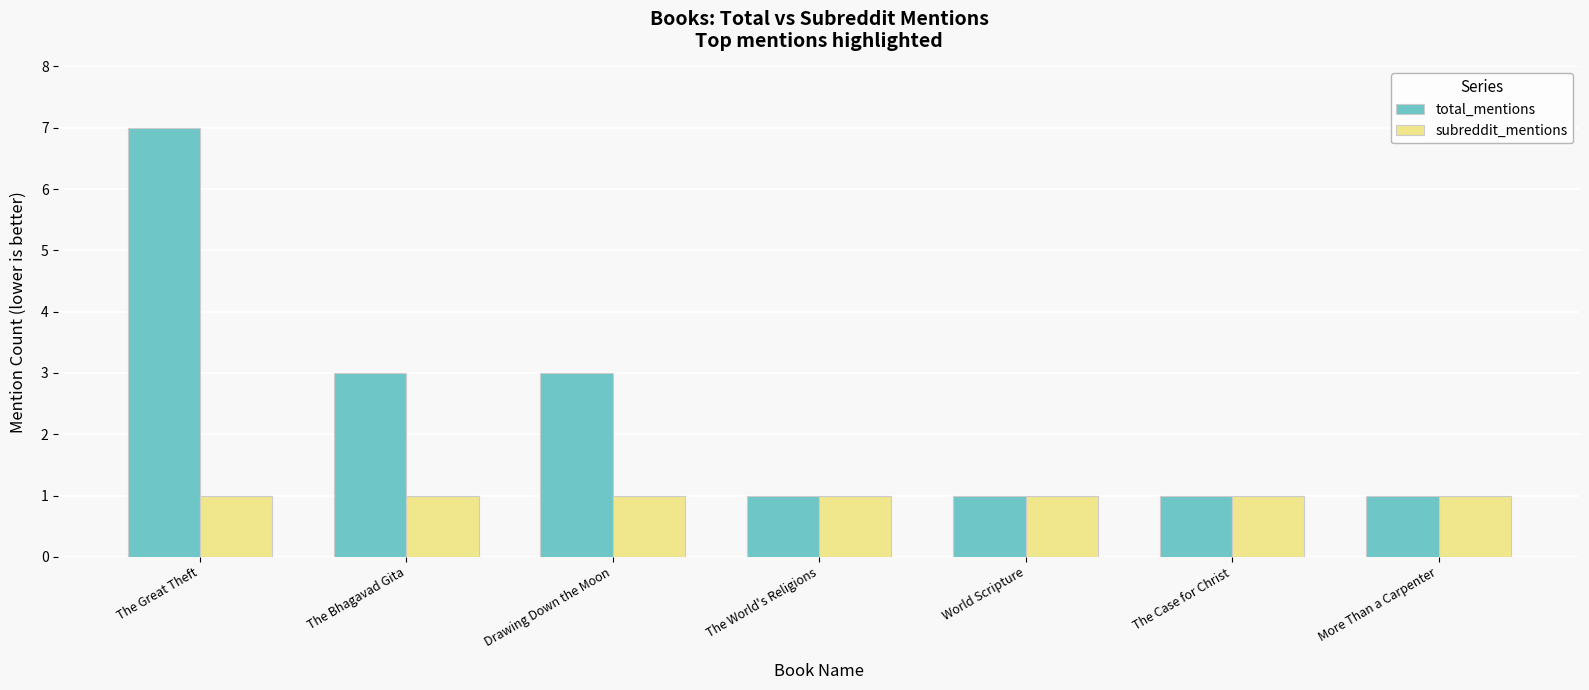

Rank the series by their maximum value, from lowest to highest.

subreddit_mentions, total_mentions